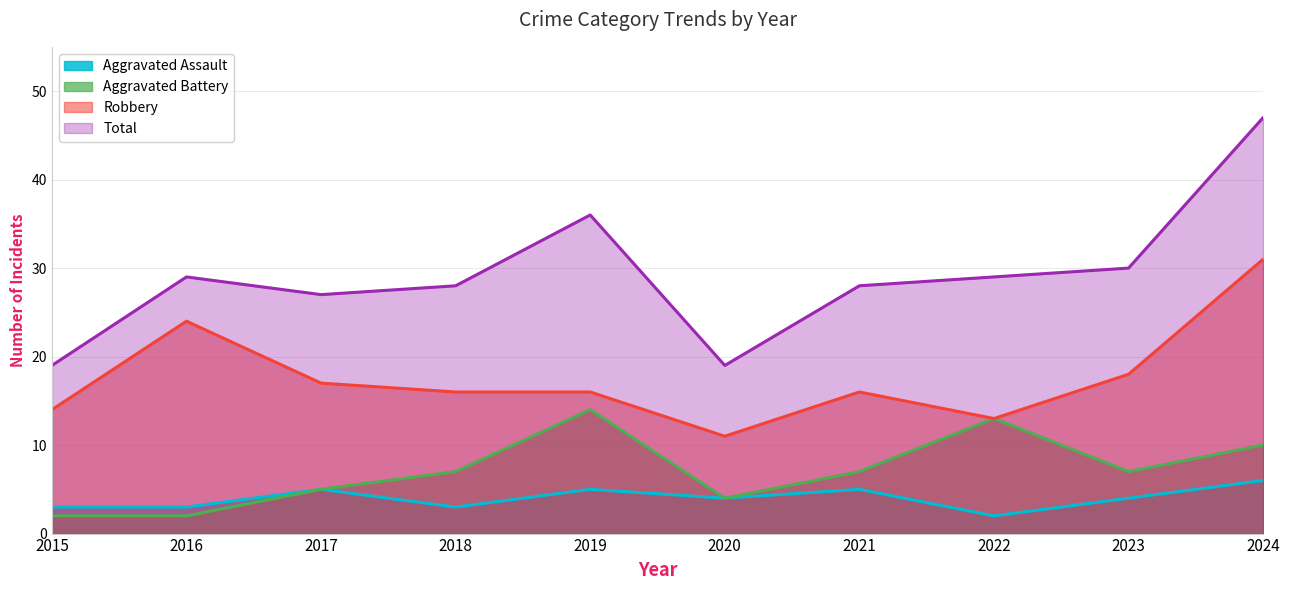

Reading right to left, what are all the values shown in this chart?

Aggravated Assault: 2024=6	2023=4	2022=2	2021=5	2020=4	2019=5	2018=3	2017=5	2016=3	2015=3
Aggravated Battery: 2024=10	2023=7	2022=13	2021=7	2020=4	2019=14	2018=7	2017=5	2016=2	2015=2
Robbery: 2024=31	2023=18	2022=13	2021=16	2020=11	2019=16	2018=16	2017=17	2016=24	2015=14
Total: 2024=47	2023=30	2022=29	2021=28	2020=19	2019=36	2018=28	2017=27	2016=29	2015=19